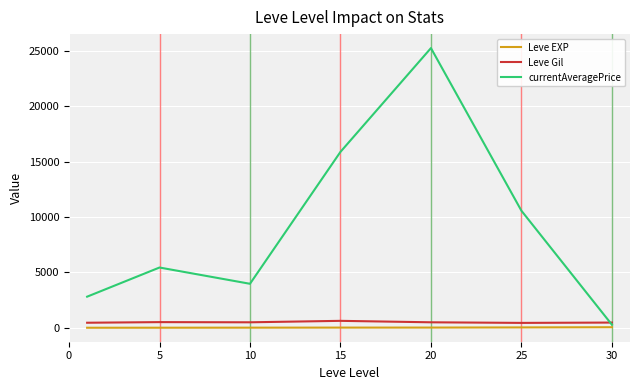

Which series has the widest spread of values?

currentAveragePrice